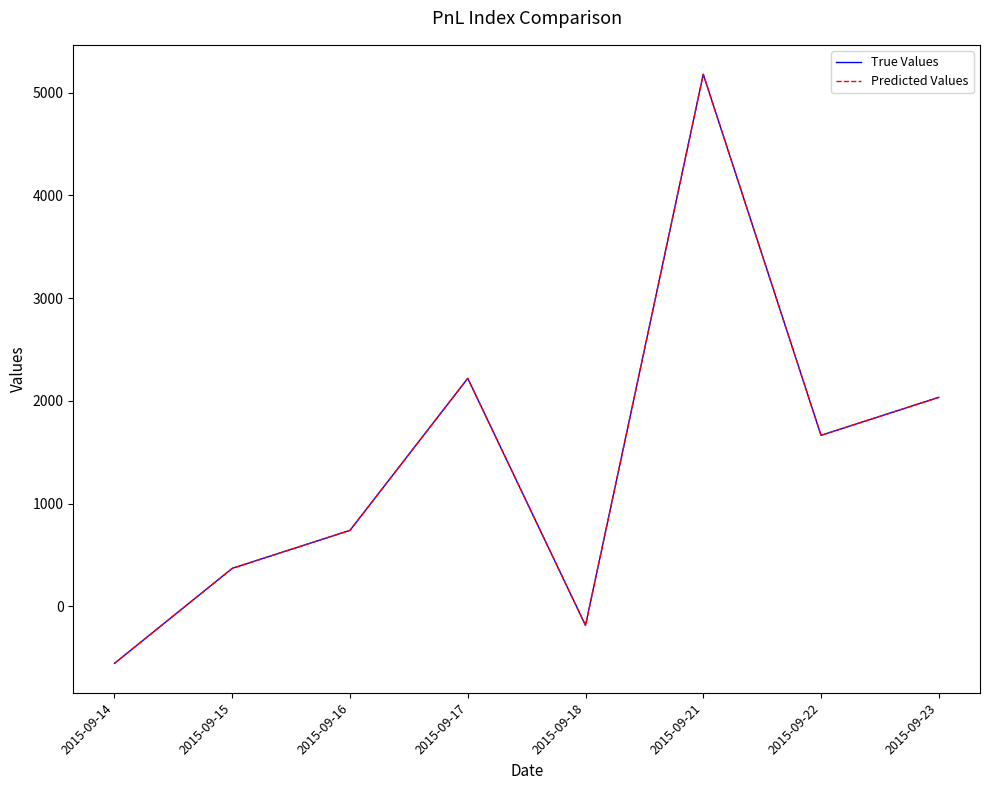

At which category does Predicted Values reach its first local valley?

2015-09-18